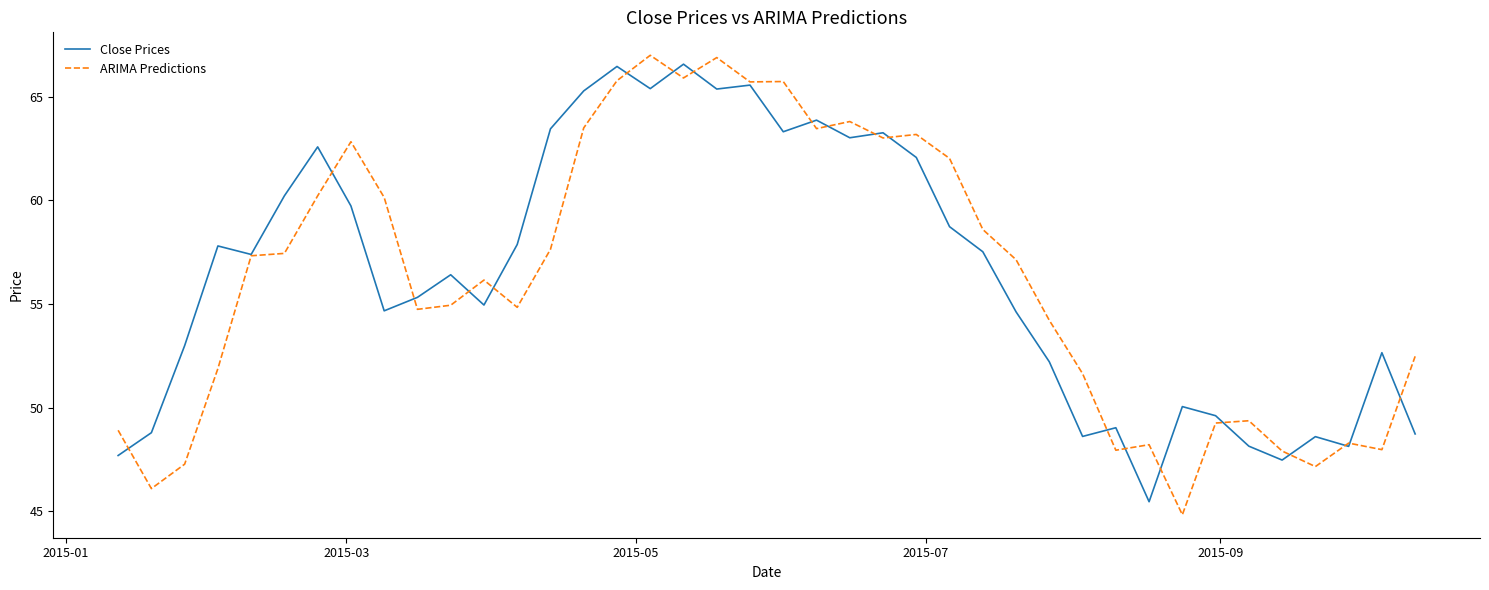

What is the lowest value of the Close Prices series?

45.5